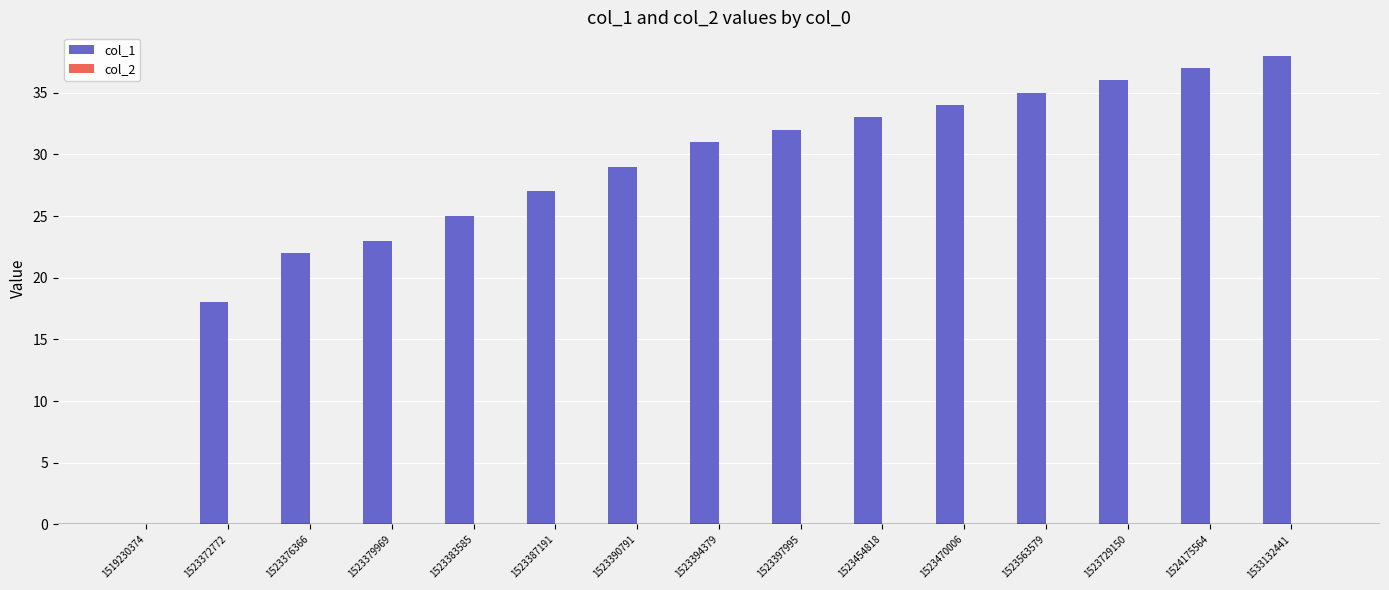

What is the ratio of the value at 1523397995 to the value at 1523390791?

1.1